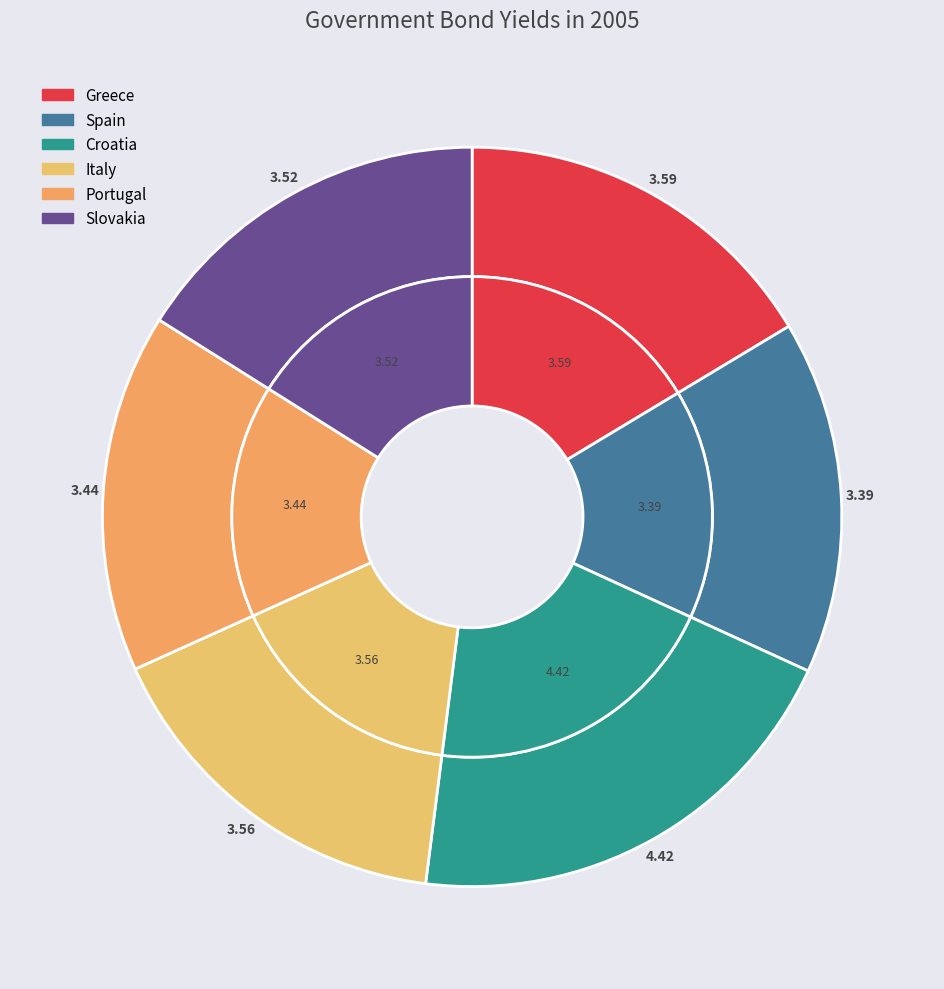

Which slice is the smallest?

Spain